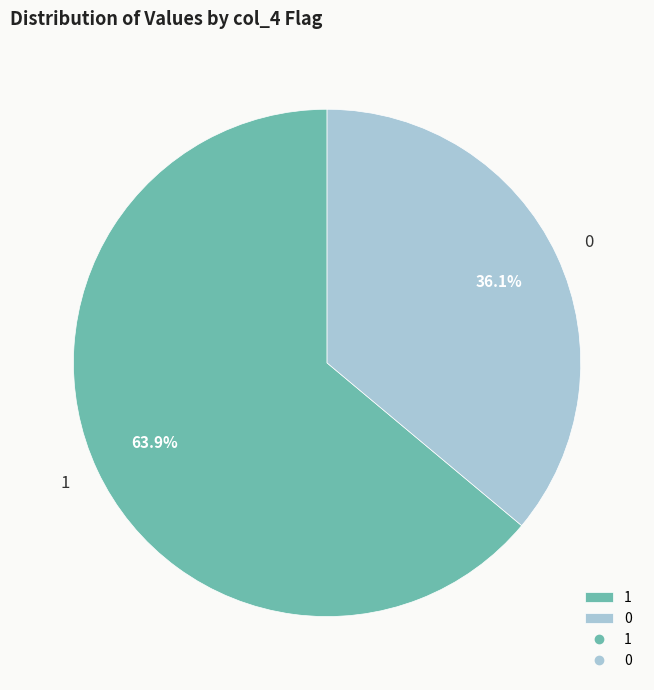

What percentage is NOT represented by 0?

63.9%